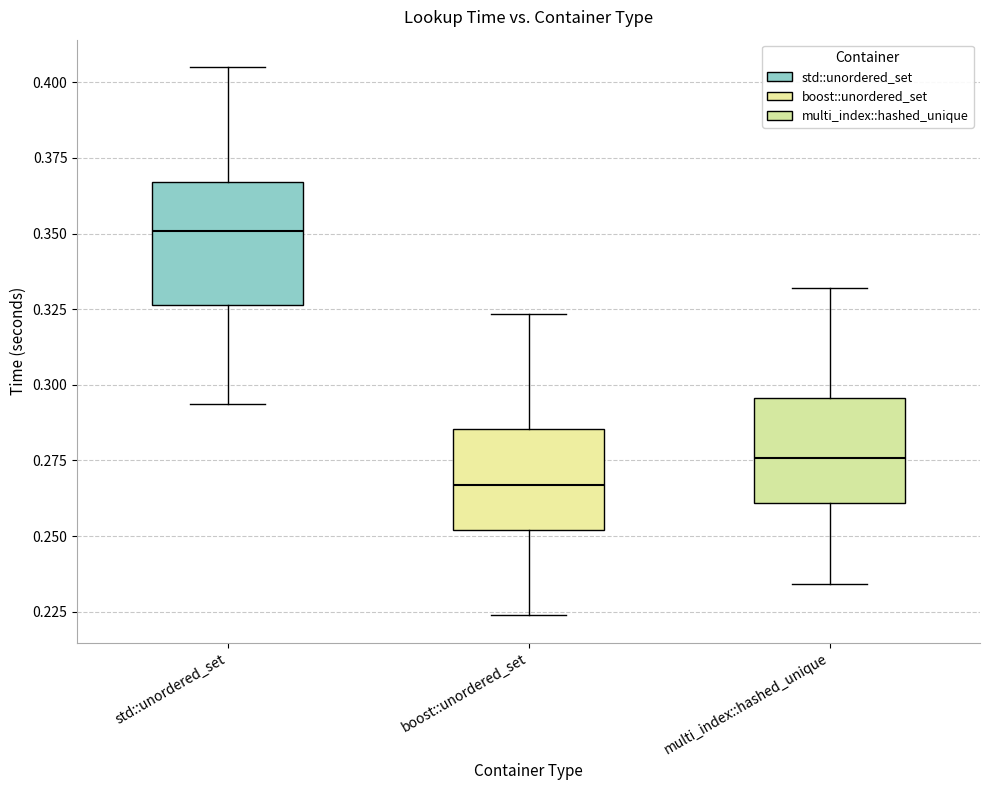

Reading left to right, read every box against the y-axis: the position of its median line, the range the box covers, and the ends of its whiskers. The values are not printed on the chart, so give them approximately, as read against the axis.

std::unordered_set: median 0.350, box 0.325 to 0.365, whiskers 0.295 to 0.405
boost::unordered_set: median 0.265, box 0.250 to 0.285, whiskers 0.225 to 0.325
multi_index::hashed_unique: median 0.275, box 0.260 to 0.295, whiskers 0.235 to 0.330